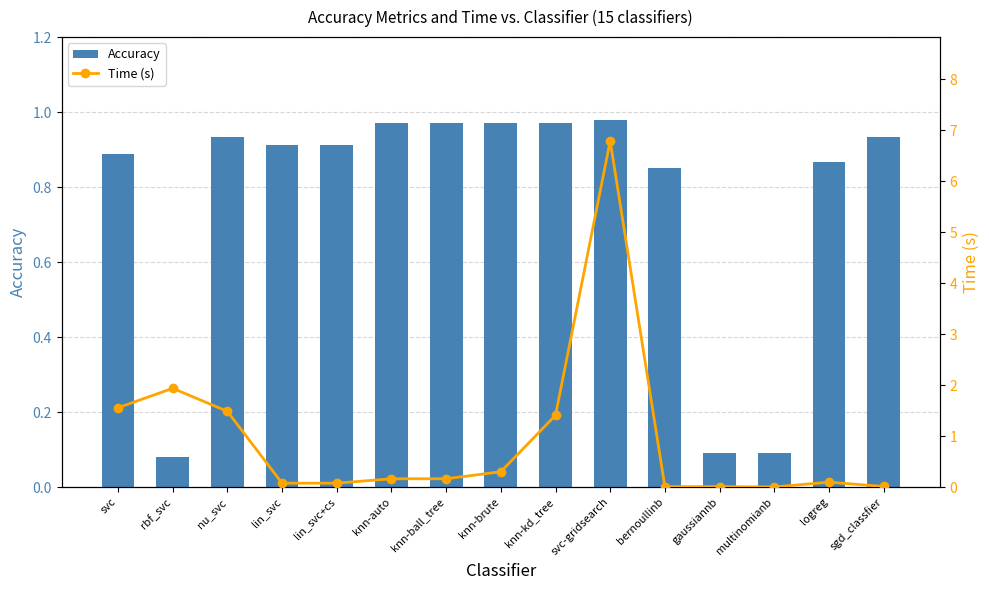

Rank the series by their average value, from highest to lowest.

Time (s), Accuracy